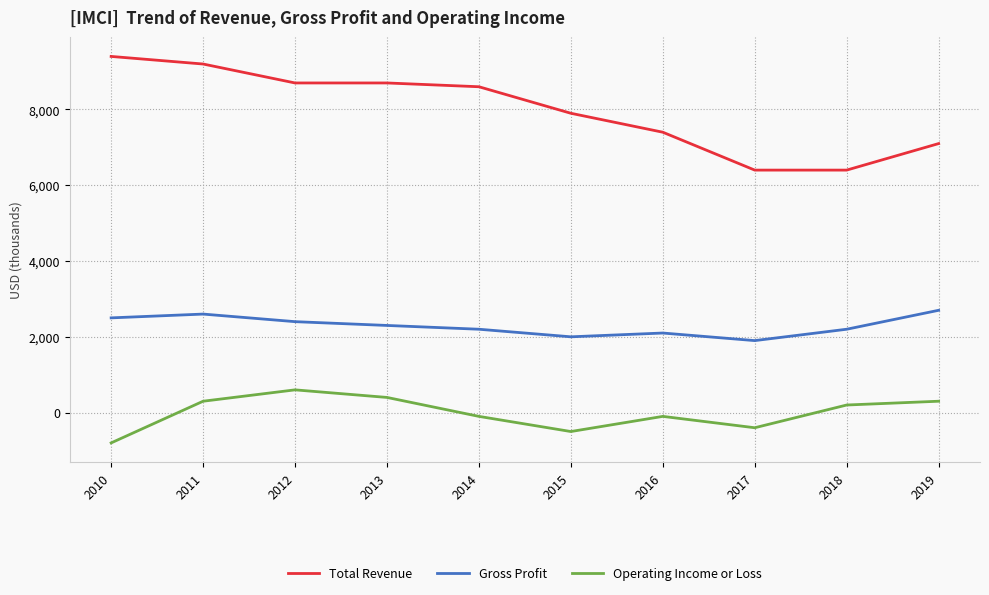

Which label corresponds to the smallest value in the chart?

2010